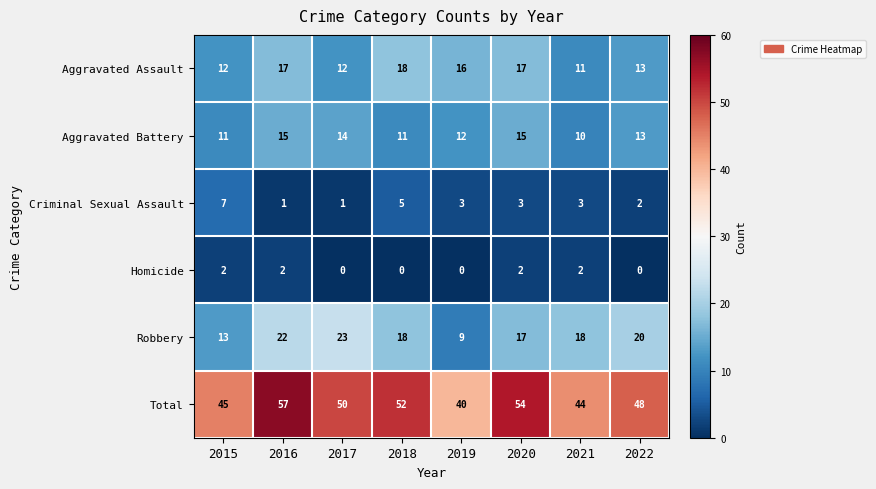

At how many categories does at least one series exceed 6?

8